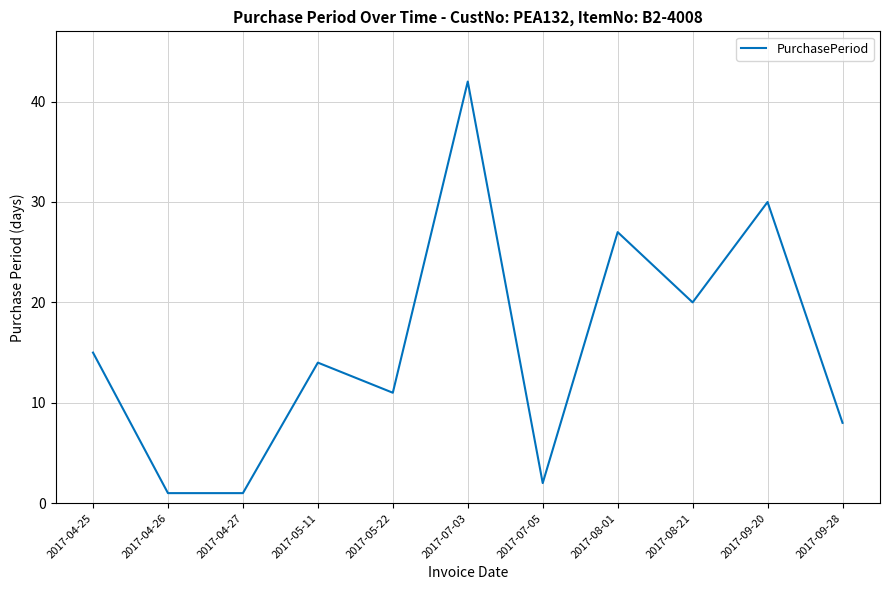

Is it true that the value at 2017-08-21 is 6?

False